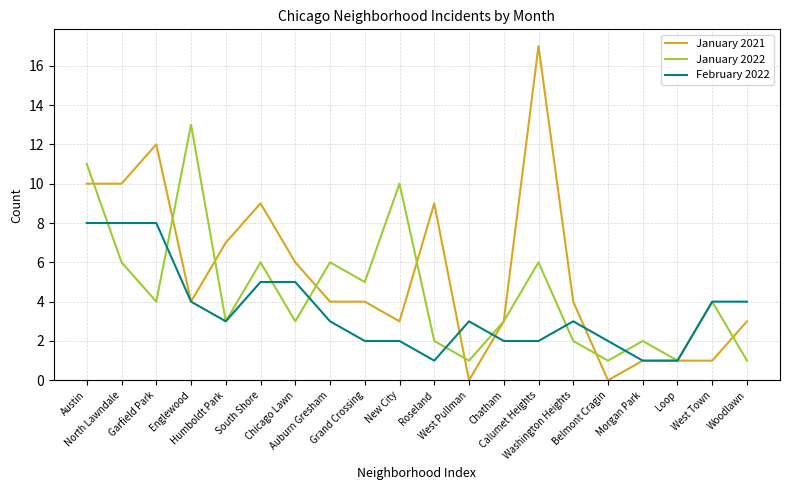

List the series in order of their overall mean, highest first.

January 2021, January 2022, February 2022